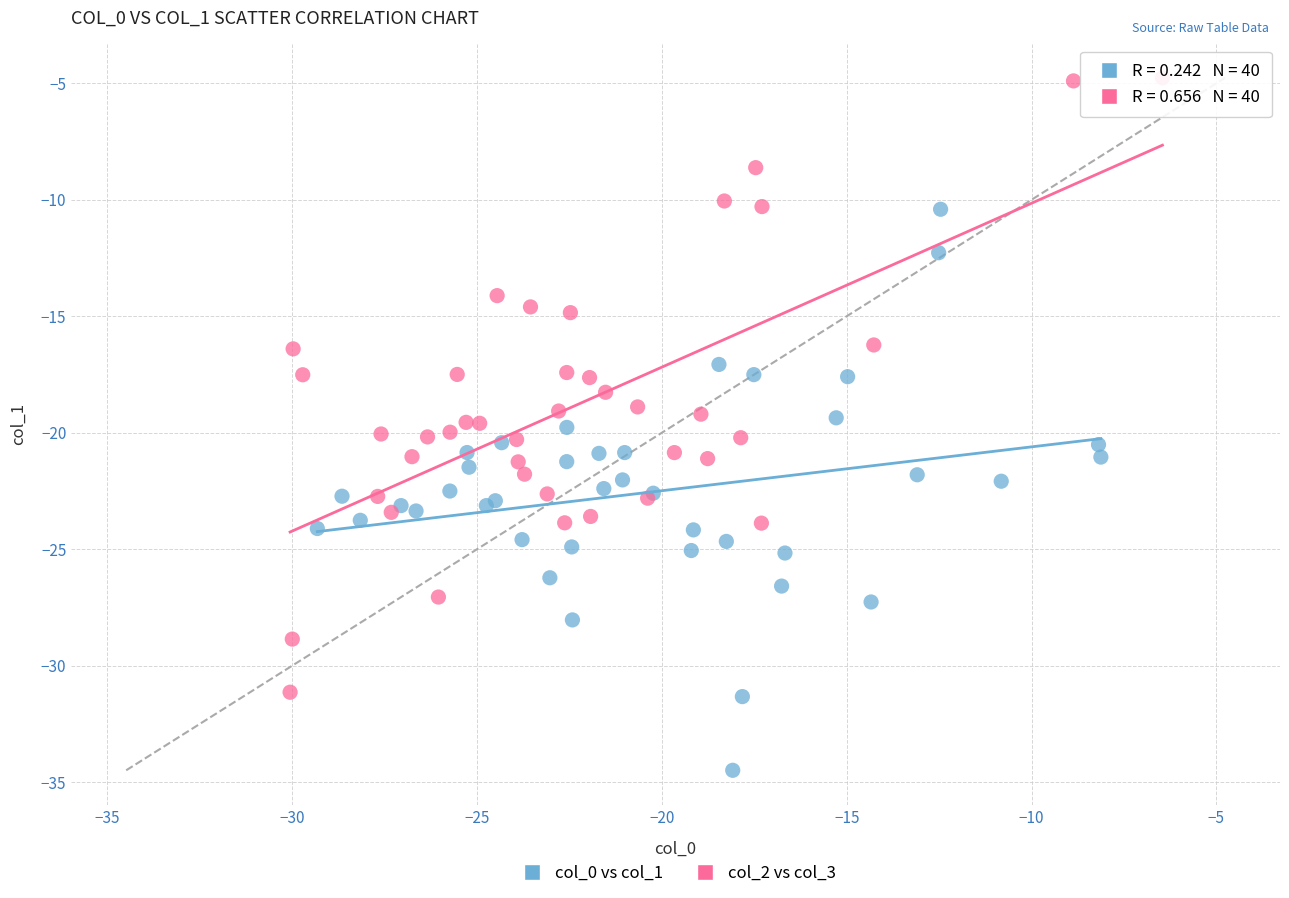

Which series has the largest Y range (max minus min)?

col_2 vs col_3